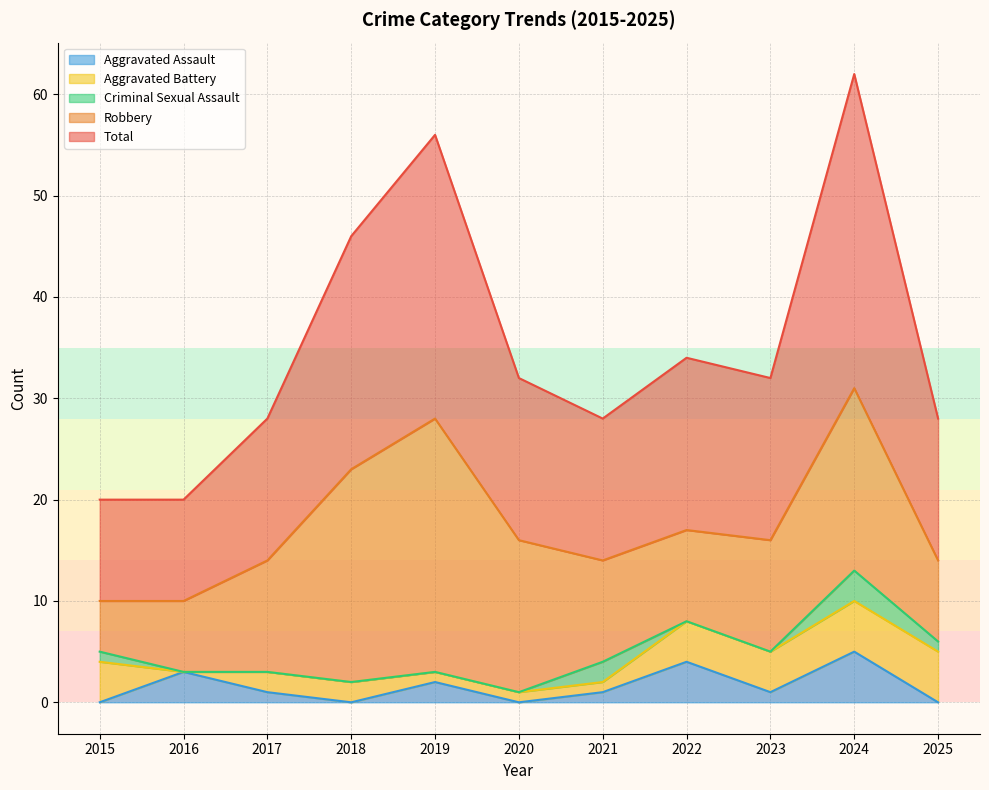

Reading right to left, list all the values displayed in this chart.

Aggravated Assault: 0	5	1	4	1	0	2	0	1	3	0
Aggravated Battery: 5	5	4	4	1	1	1	2	2	0	4
Criminal Sexual Assault: 1	3	0	0	2	0	0	0	0	0	1
Robbery: 8	18	11	9	10	15	25	21	11	7	5
Total: 14	31	16	17	14	16	28	23	14	10	10